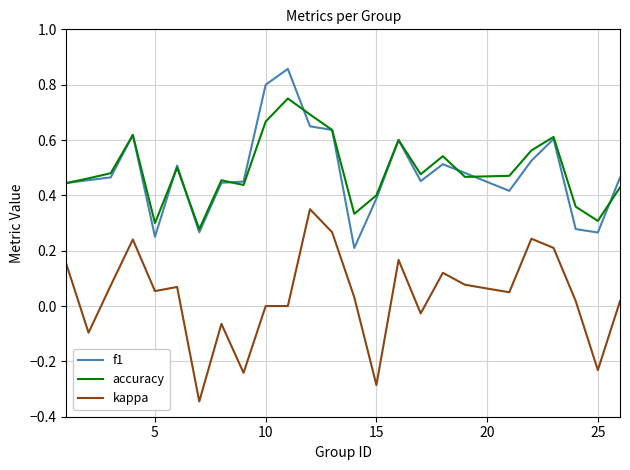

Which series has the widest spread of values?

kappa